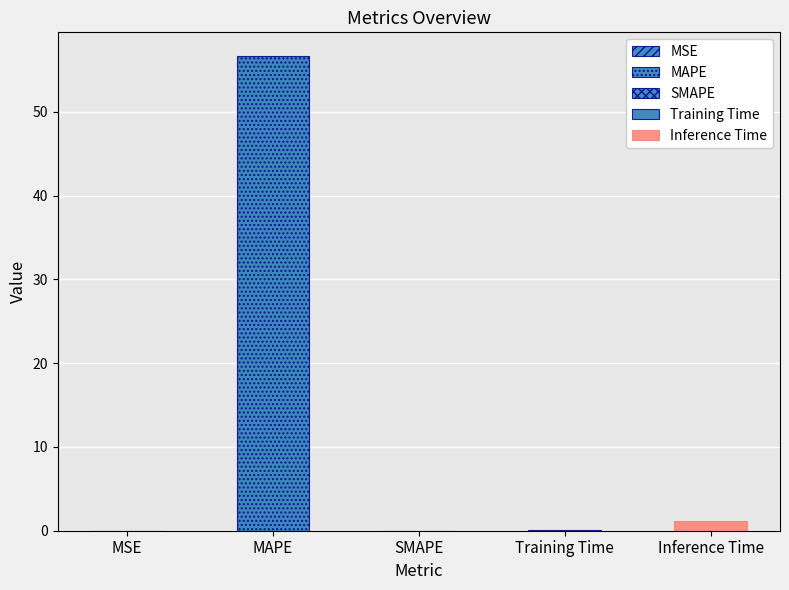

What is the change in value from SMAPE to Training Time?

+0.1